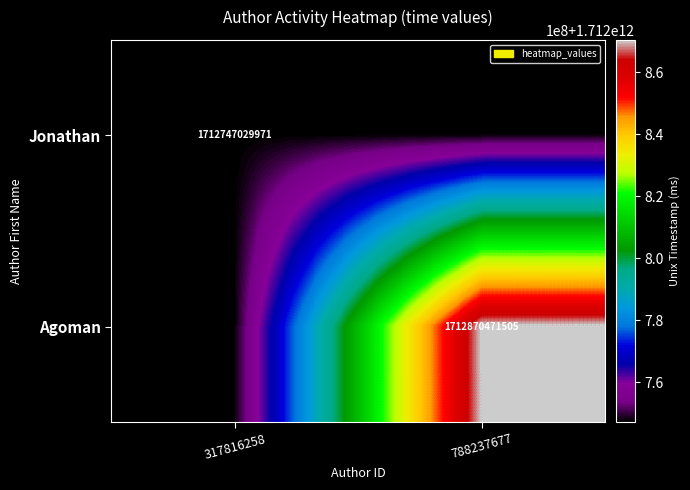

The Jonathan series shows 2839436177629 at 317816258. True or false?

False